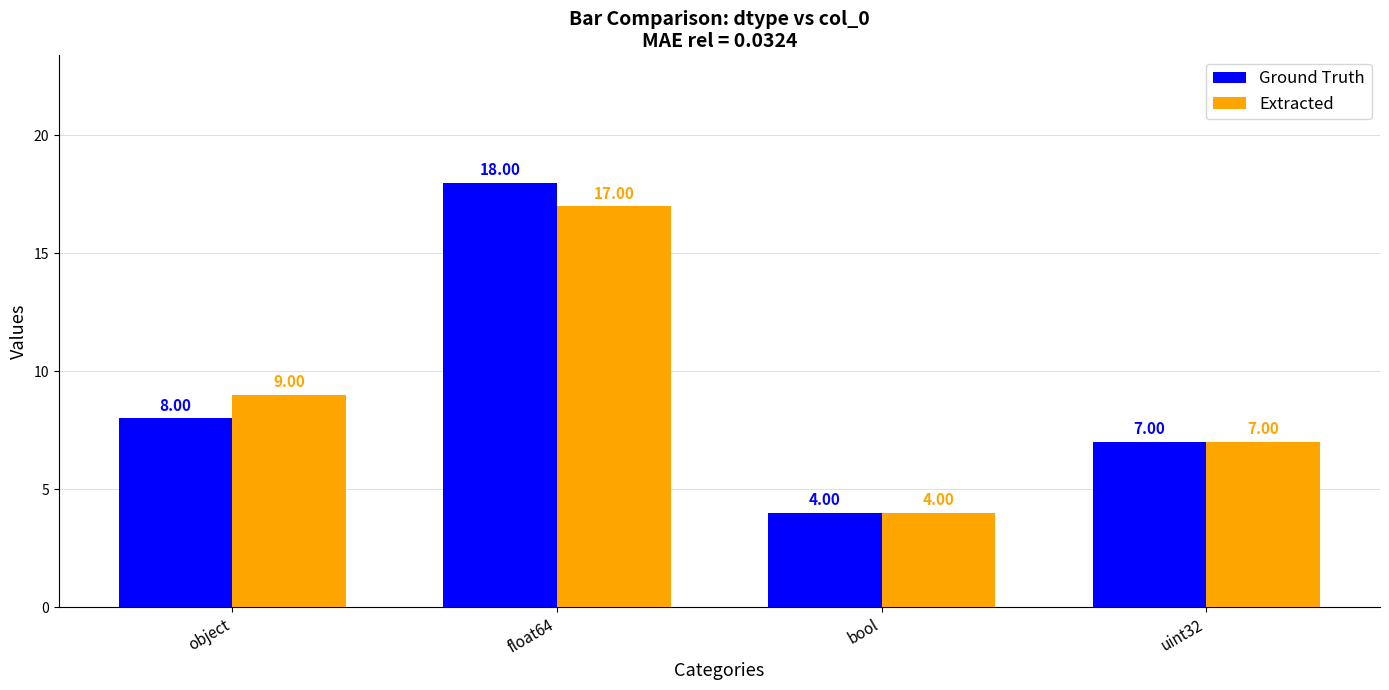

What is the label of the 4th bar from the right?

object